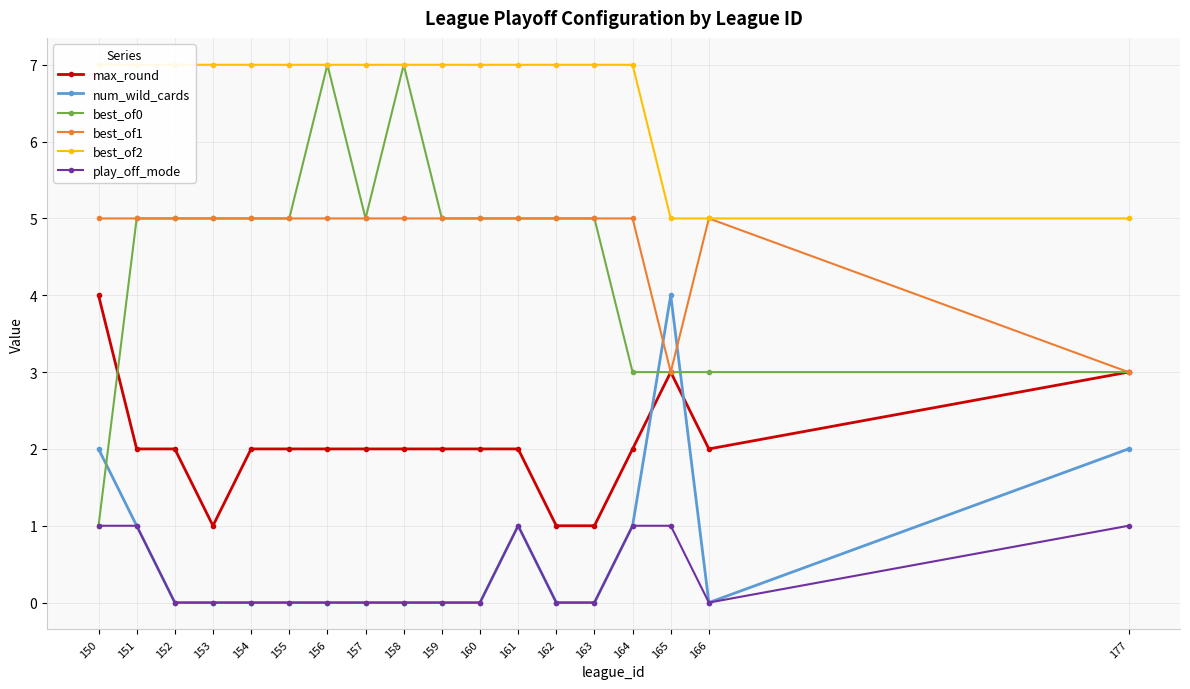

Reading right to left, list all the values displayed in this chart.

max_round: 3	2	3	2	1	1	2	2	2	2	2	2	2	2	1	2	2	4
num_wild_cards: 2	0	4	1	0	0	1	0	0	0	0	0	0	0	0	0	1	2
best_of0: 3	3	3	3	5	5	5	5	5	7	5	7	5	5	5	5	5	1
best_of1: 3	5	3	5	5	5	5	5	5	5	5	5	5	5	5	5	5	5
best_of2: 5	5	5	7	7	7	7	7	7	7	7	7	7	7	7	7	7	7
play_off_mode: 1	0	1	1	0	0	1	0	0	0	0	0	0	0	0	0	1	1